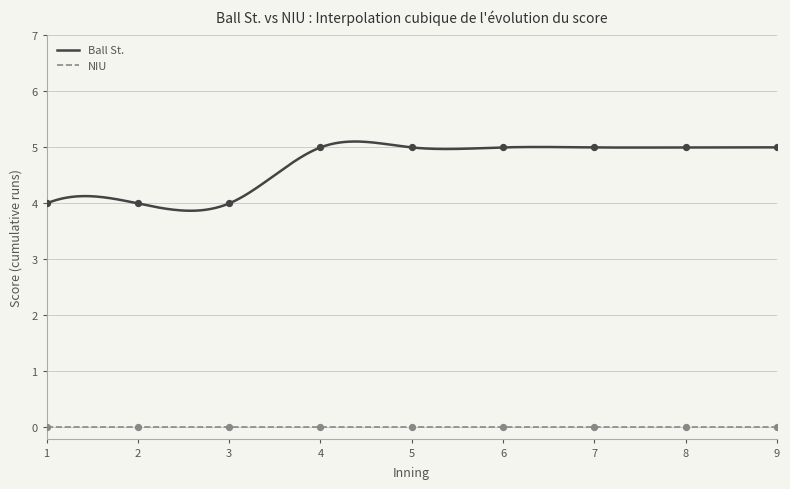

True or false: NIU and Ball St. cross at least once.

False